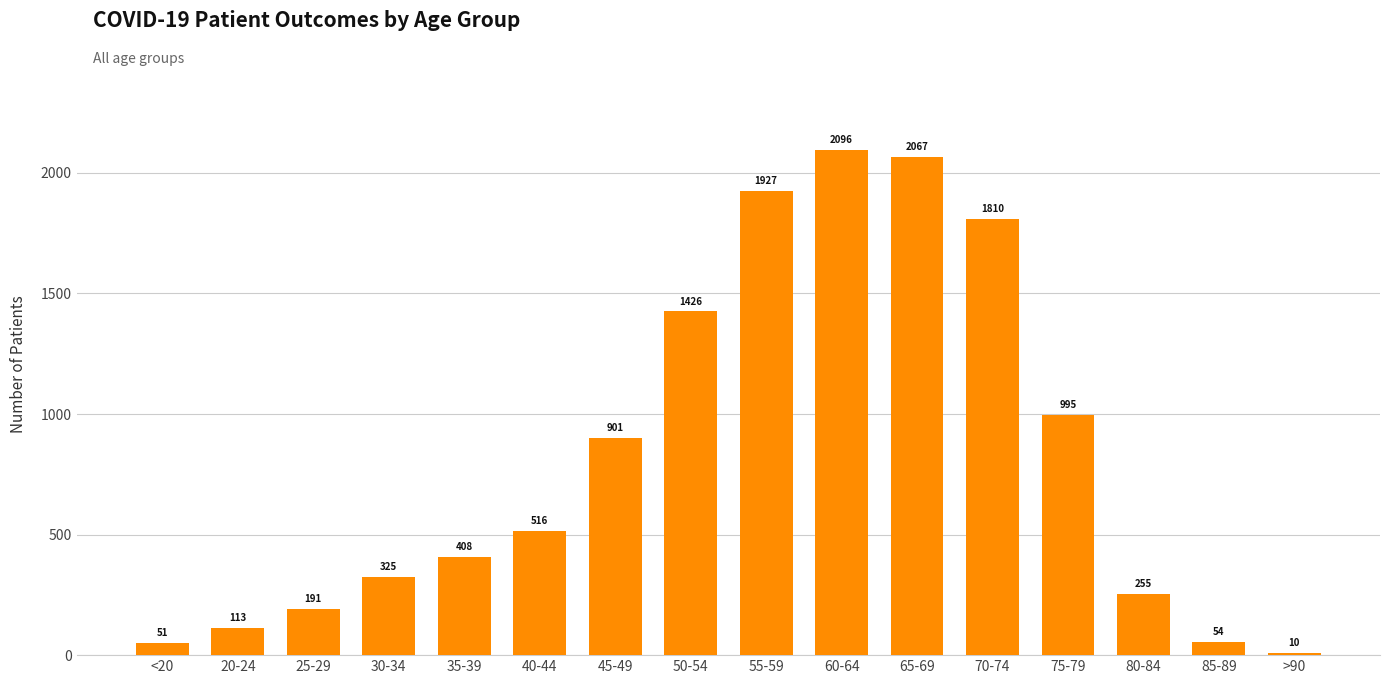

What is the difference between the maximum and minimum values?

2086